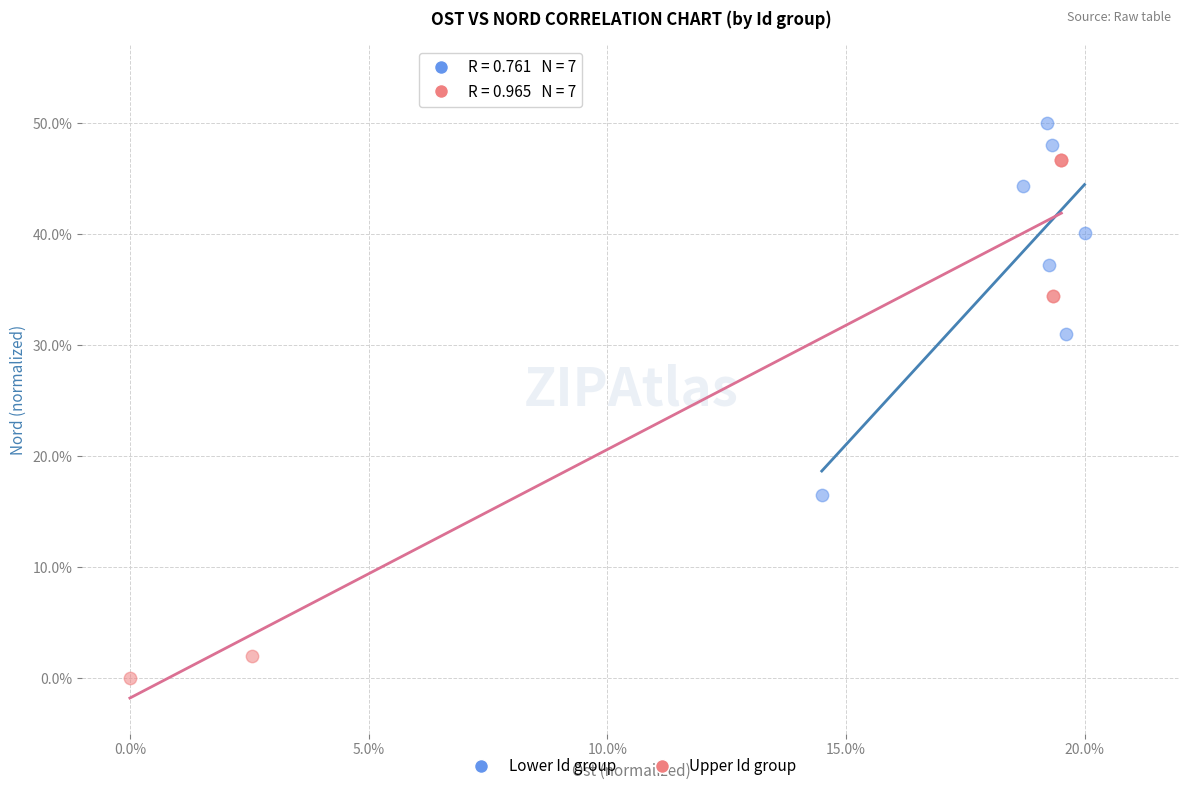

Which series has the largest Y range (max minus min)?

Upper Id group